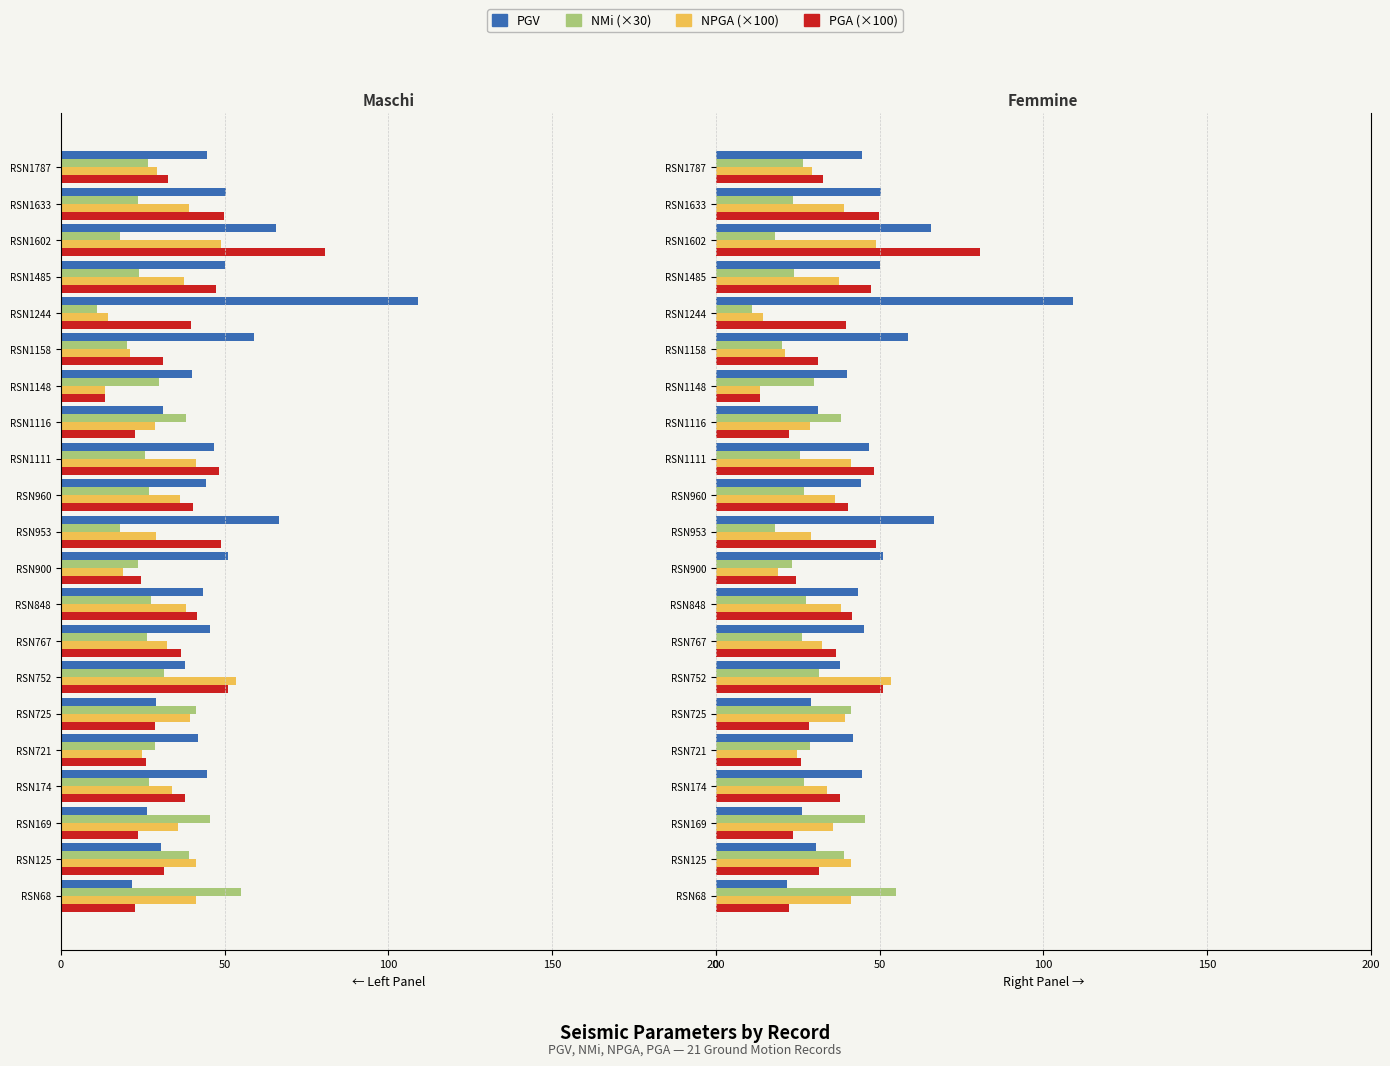

What value does the PGV series have at RSN848?

43.4